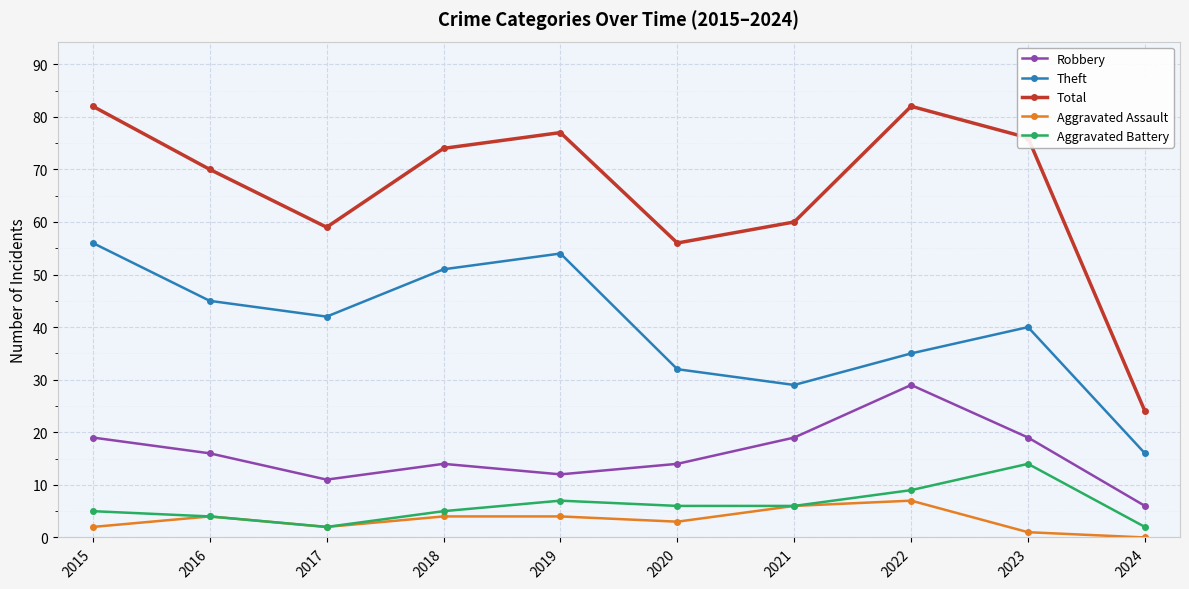

The Robbery series shows 14 at 2020. True or false?

True